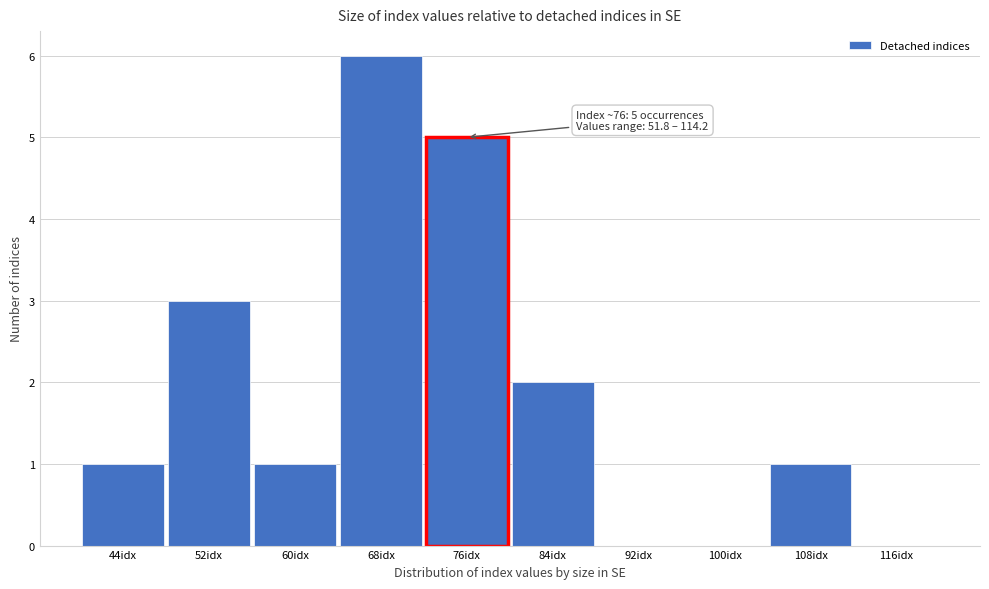

Reading left to right, list all the values displayed in this chart.

44idx=1	52idx=3	60idx=1	68idx=6	76idx=5	84idx=2	92idx=0	100idx=0	108idx=1	116idx=0